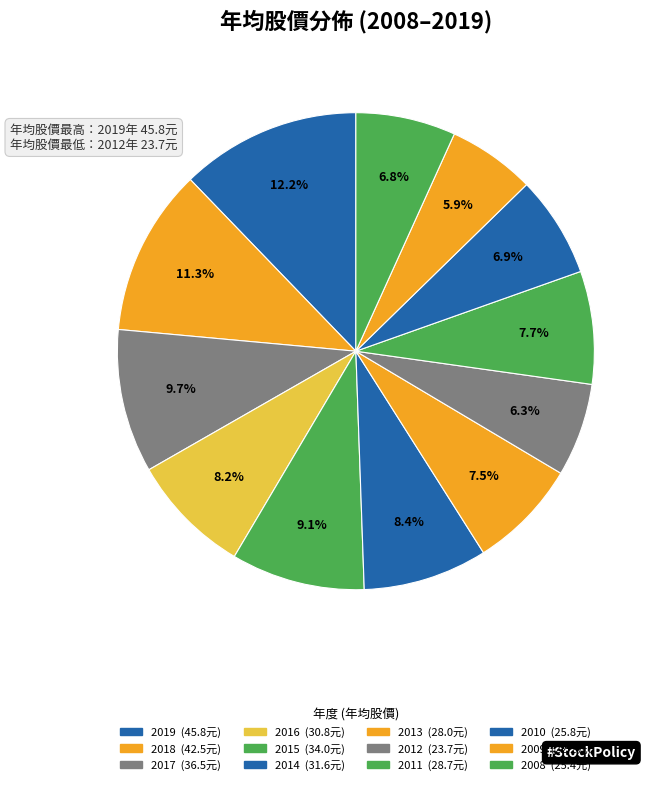

Which category has the smallest portion of the pie?

2009